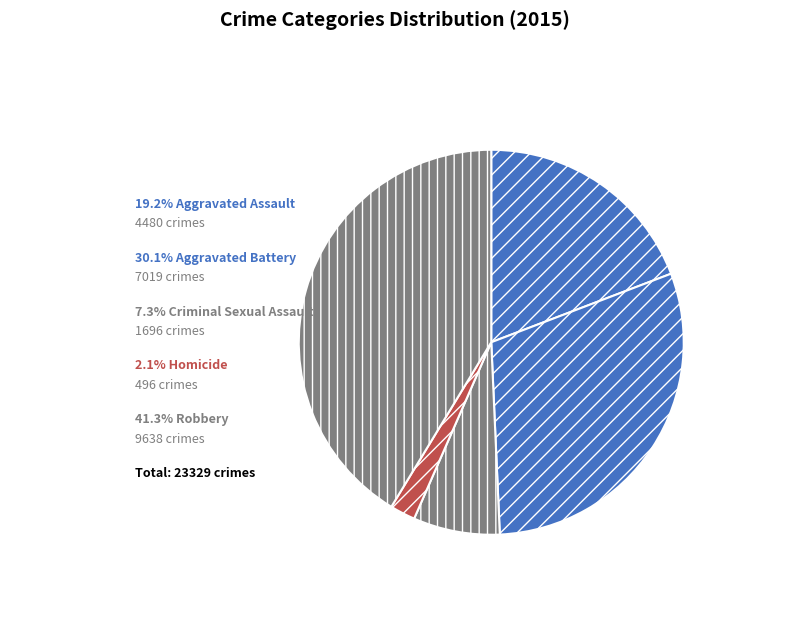

How many segments does this pie chart have?

5